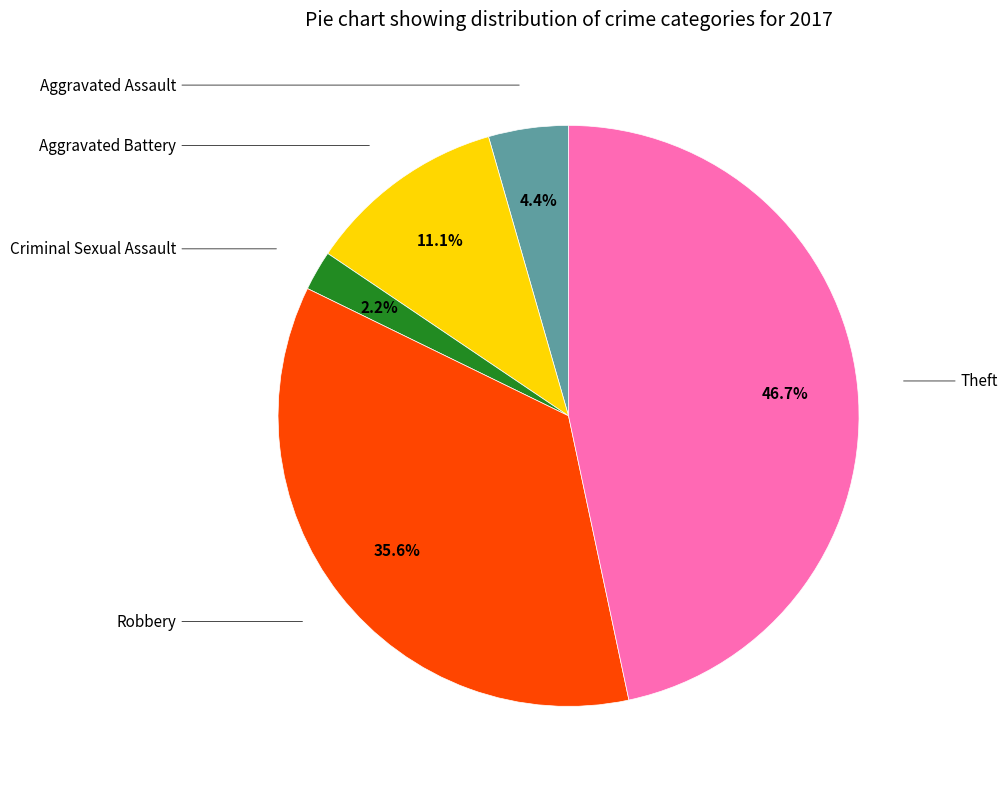

Does any single category account for the majority?

No